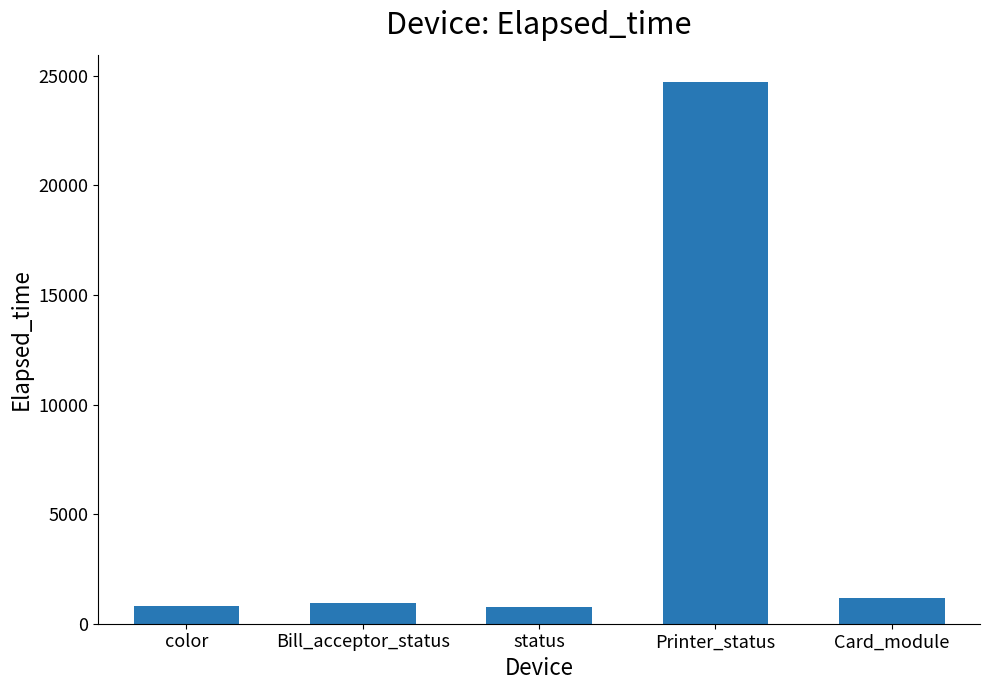

Are the bars grouped side by side (vs. stacked)?

No